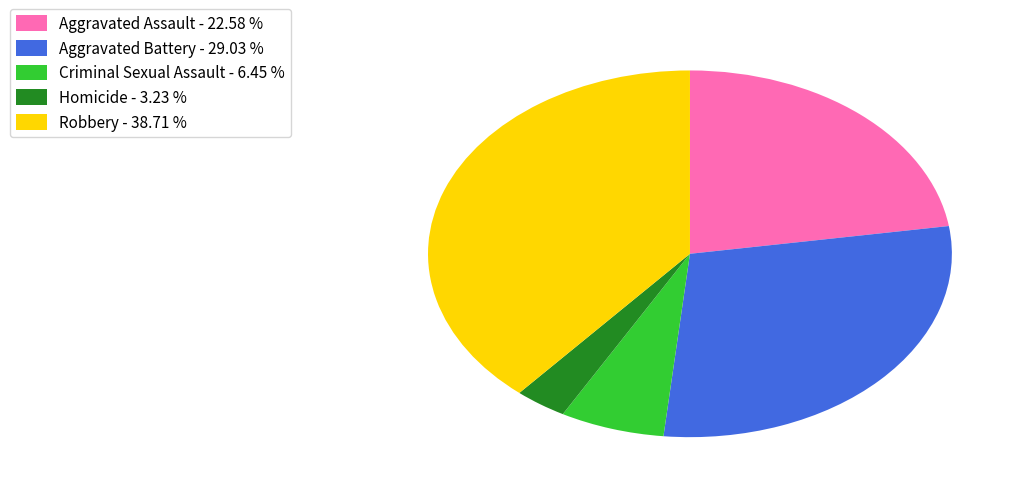

Which category has the biggest portion of the pie?

Robbery